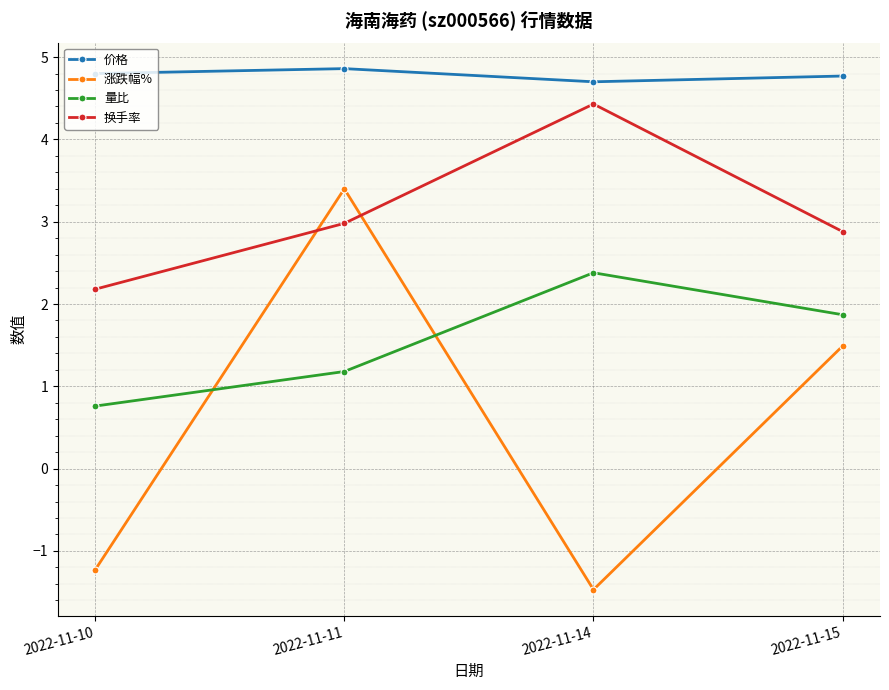

What are all the series names shown in the legend?

价格, 涨跌幅%, 量比, 换手率